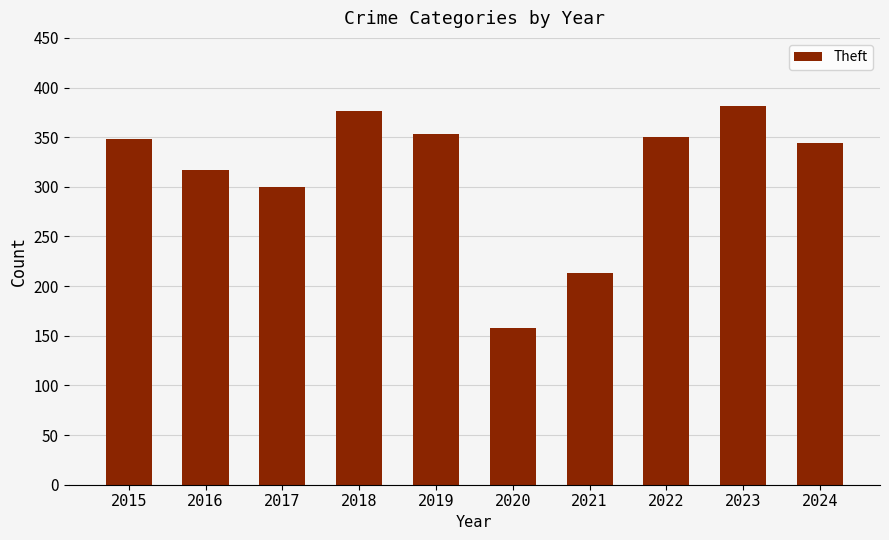

What is the sum of the values at 2022 and 2024?

694